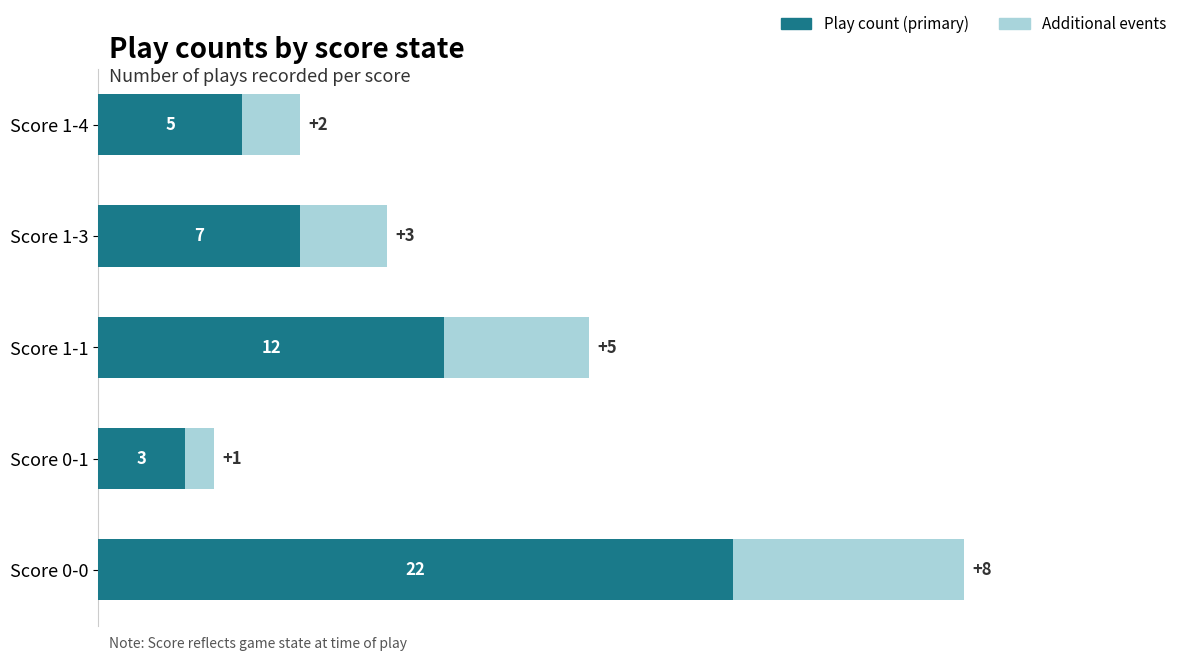

At which category is the sum across all series the highest?

Score 0-0